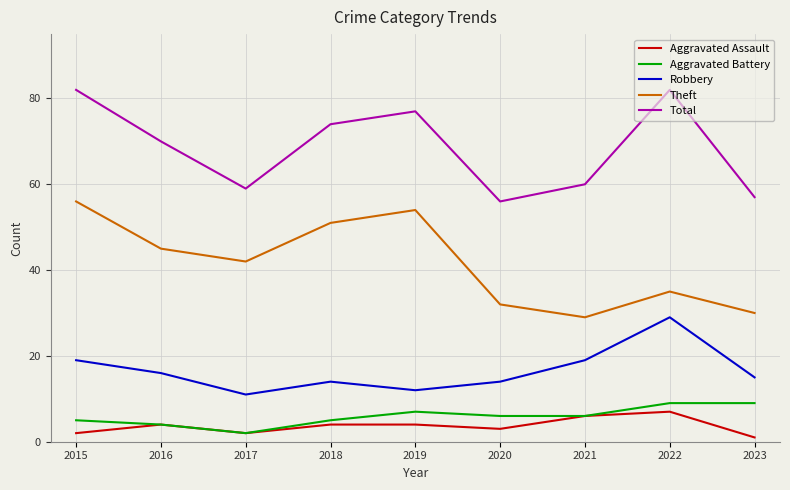

What is the average value of the Total series?

69